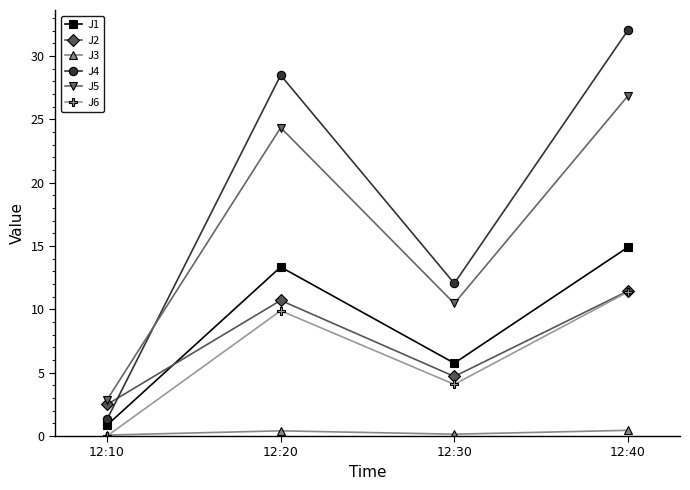

What is the difference between the J3 values at 12:20 and 12:30?

0.3